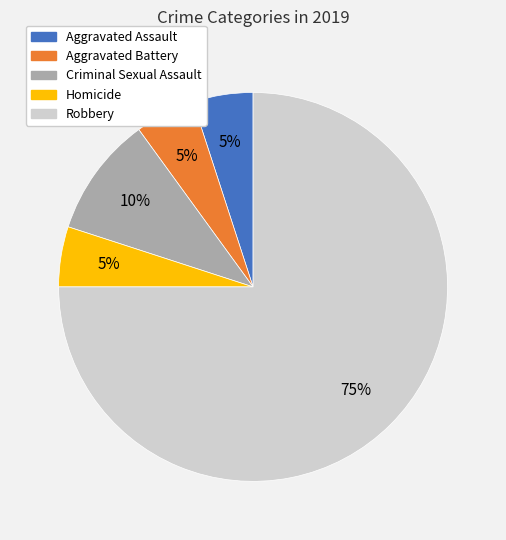

The Aggravated Assault slice represents 5% of the pie. True or false?

True